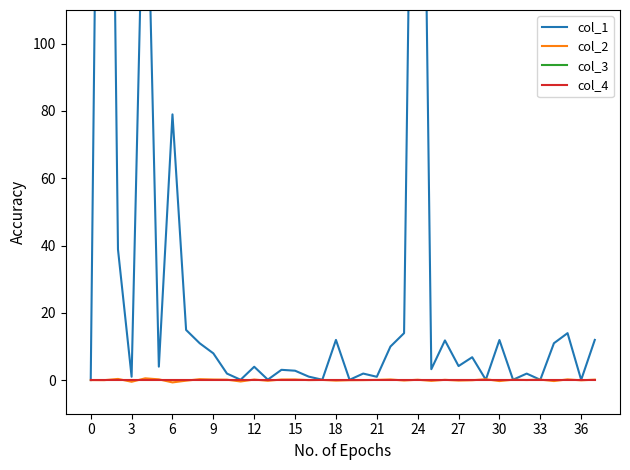

True or false: col_2 has more than 1 points higher than both neighbors.

True